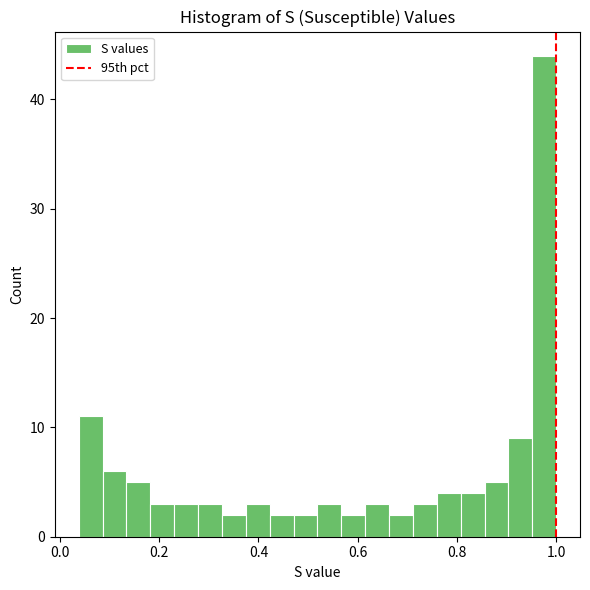

Read against the x-axis, roughly where is the centre of the tallest bar?

0.98